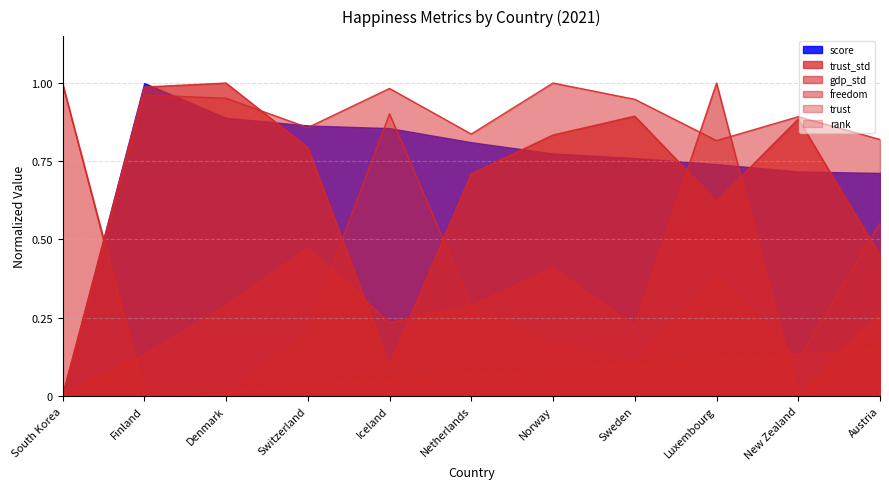

What is the sum of the trust values at Switzerland and South Korea?

1.2